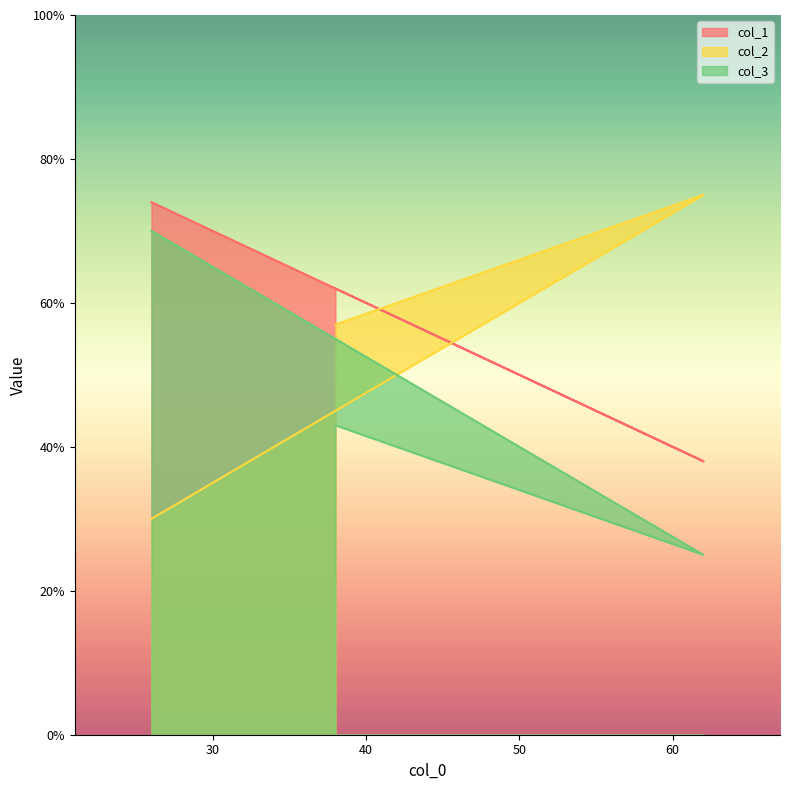

List the series in order of their peak value, lowest first.

col_3, col_1, col_2